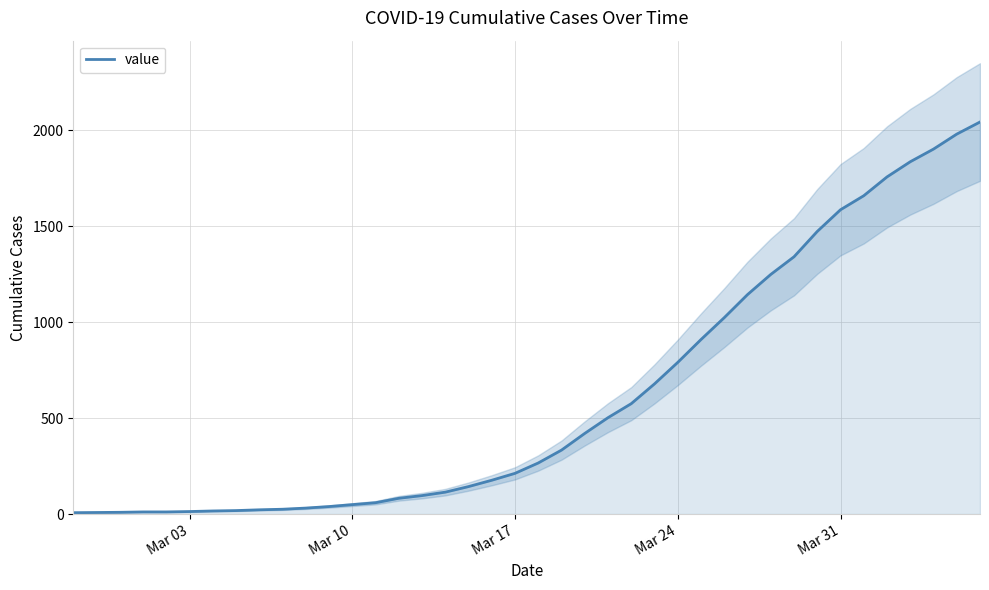

The value of value at Mar 31 is 1585. True or false?

True